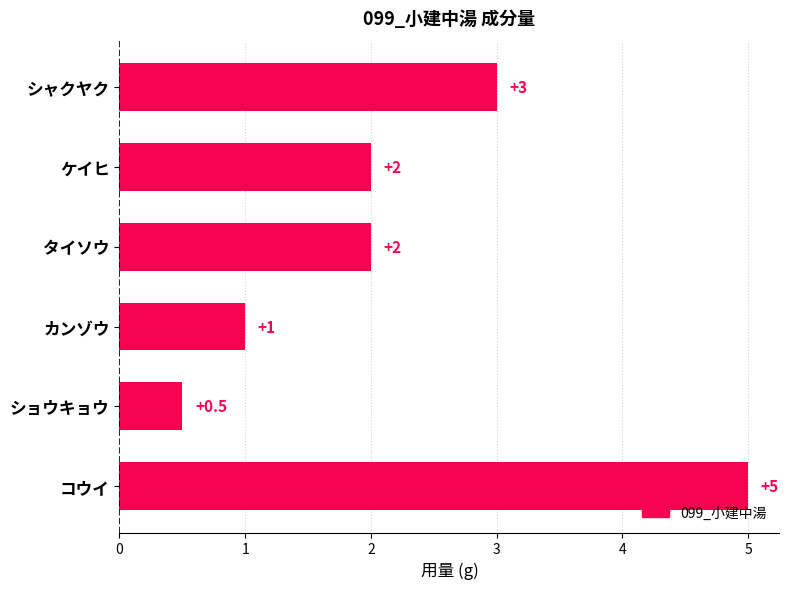

Reading bottom to top, what are all the values shown in this chart?

コウイ=5.0	ショウキョウ=0.5	カンゾウ=1.0	タイソウ=2.0	ケイヒ=2.0	シャクヤク=3.0